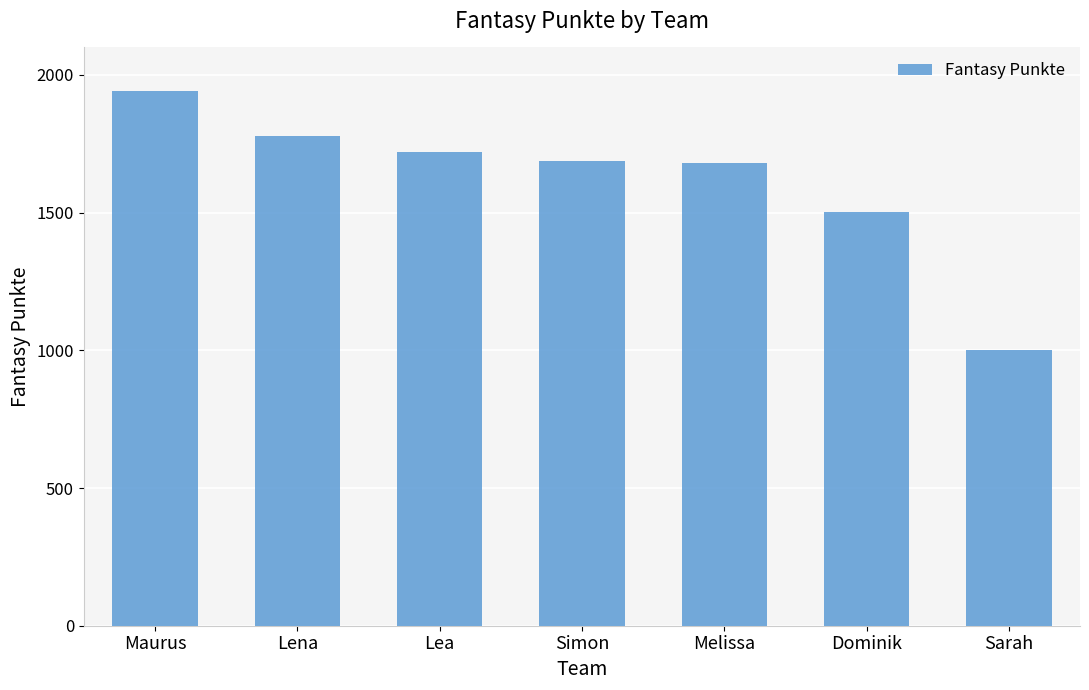

What is the approximate value at Lena, to the nearest 50?

1800